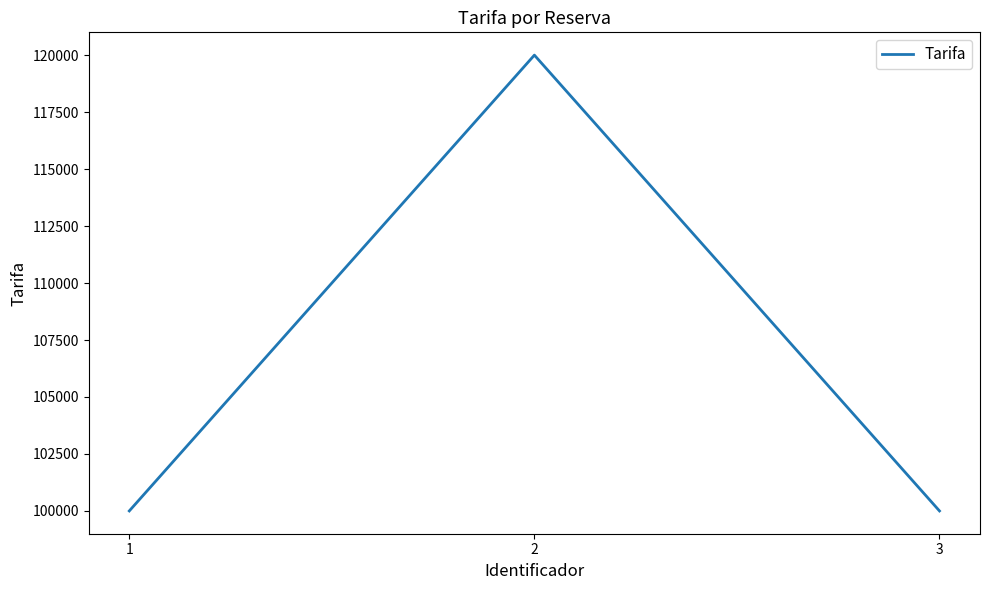

Which label corresponds to the largest value in the chart?

2